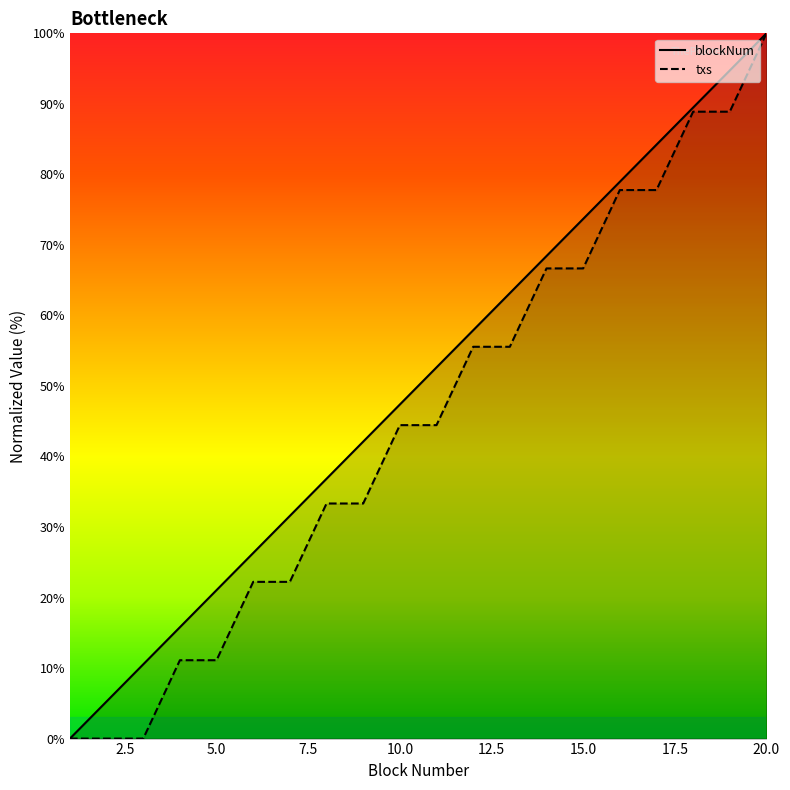

Between 20 and 8, which is larger?

20